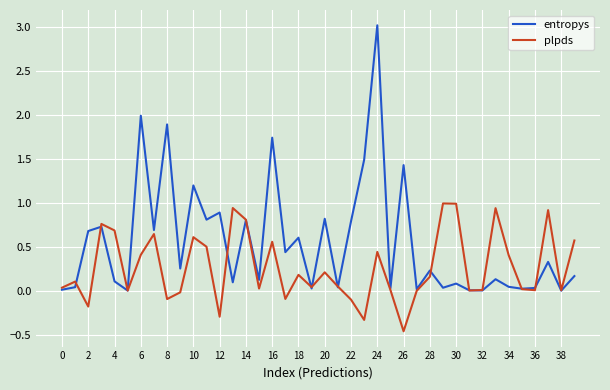

List the series in order of their overall mean, lowest first.

plpds, entropys